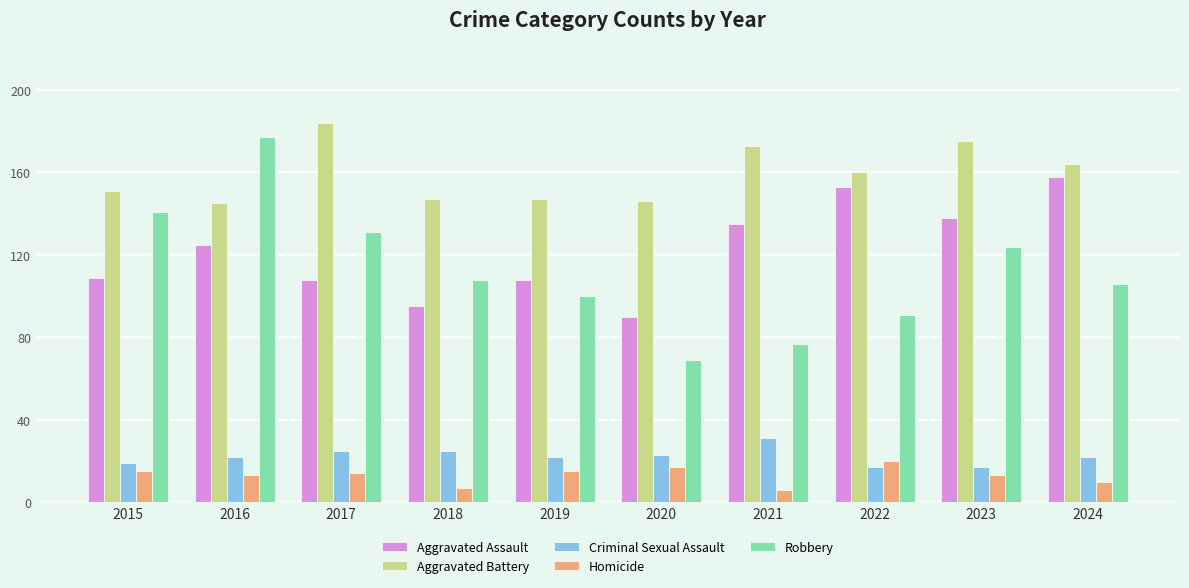

True or false: Criminal Sexual Assault has a value of 25 at 2018.

True